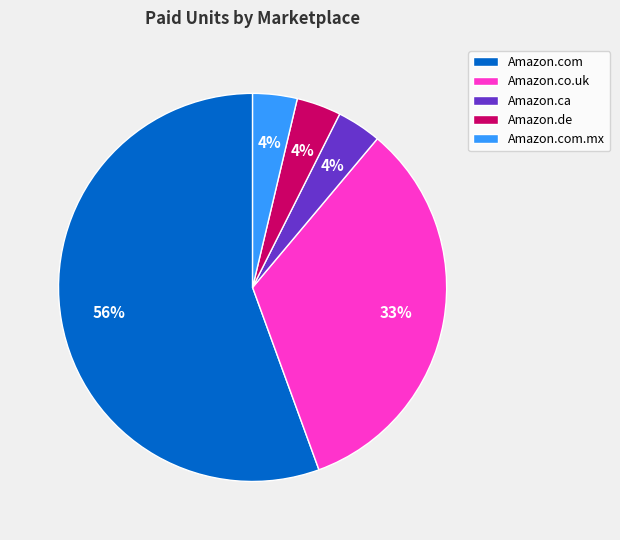

Is the sum of Amazon.com.mx and Amazon.ca greater than half?

No